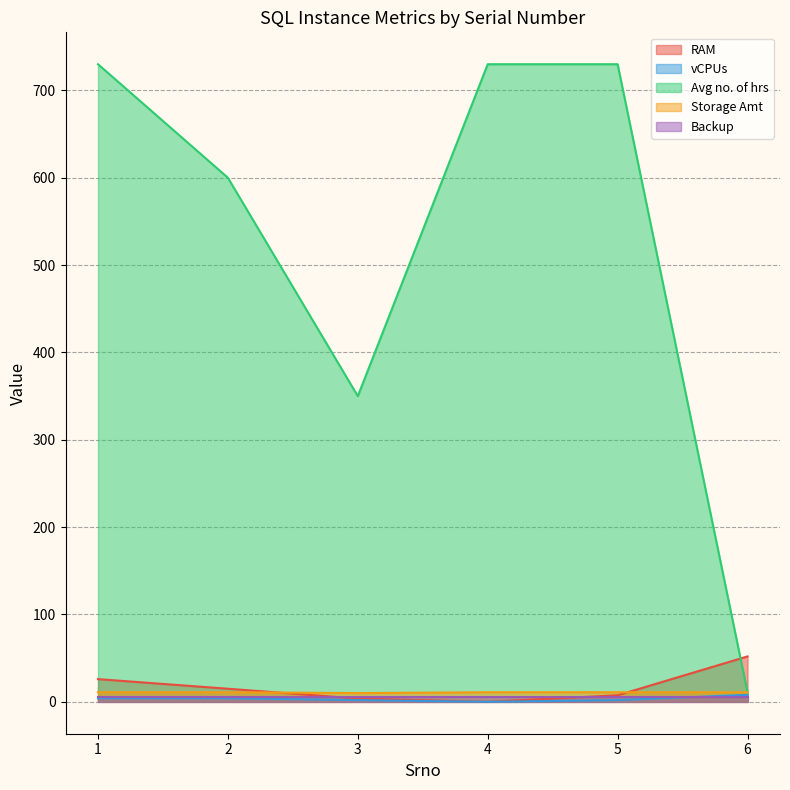

True or false: Storage Amt and vCPUs cross at least once.

False